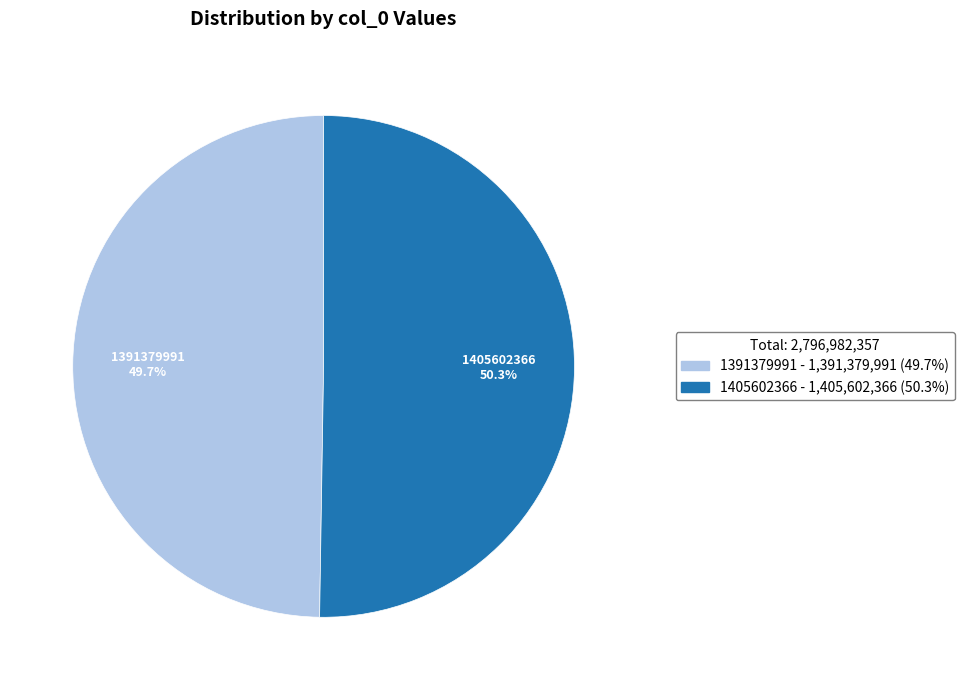

Which category accounts for the majority?

1405602366